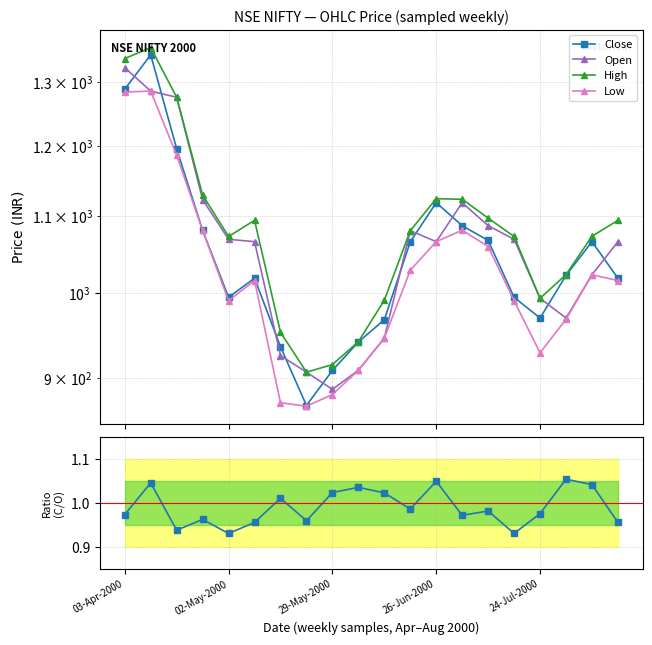

What is the average value of the Close series?

1047.9